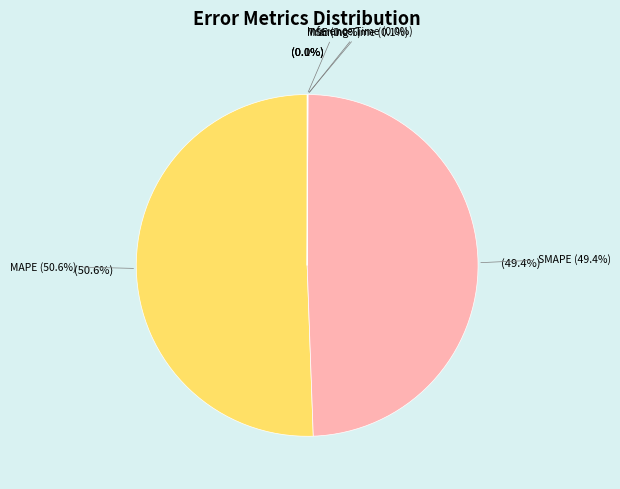

To the nearest percent, what portion does MAPE represent?

51%